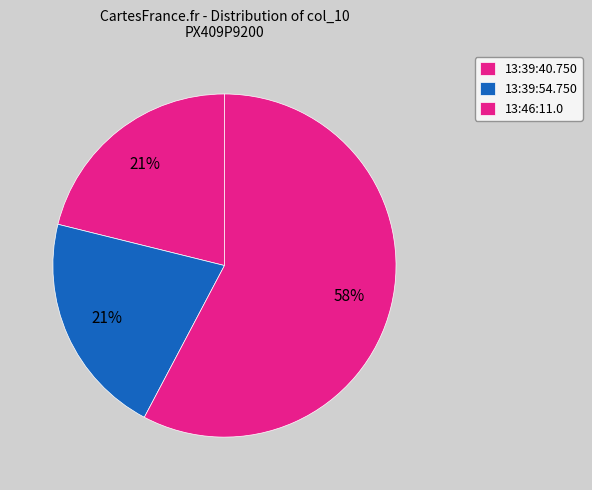

How many slices are in this pie chart?

3